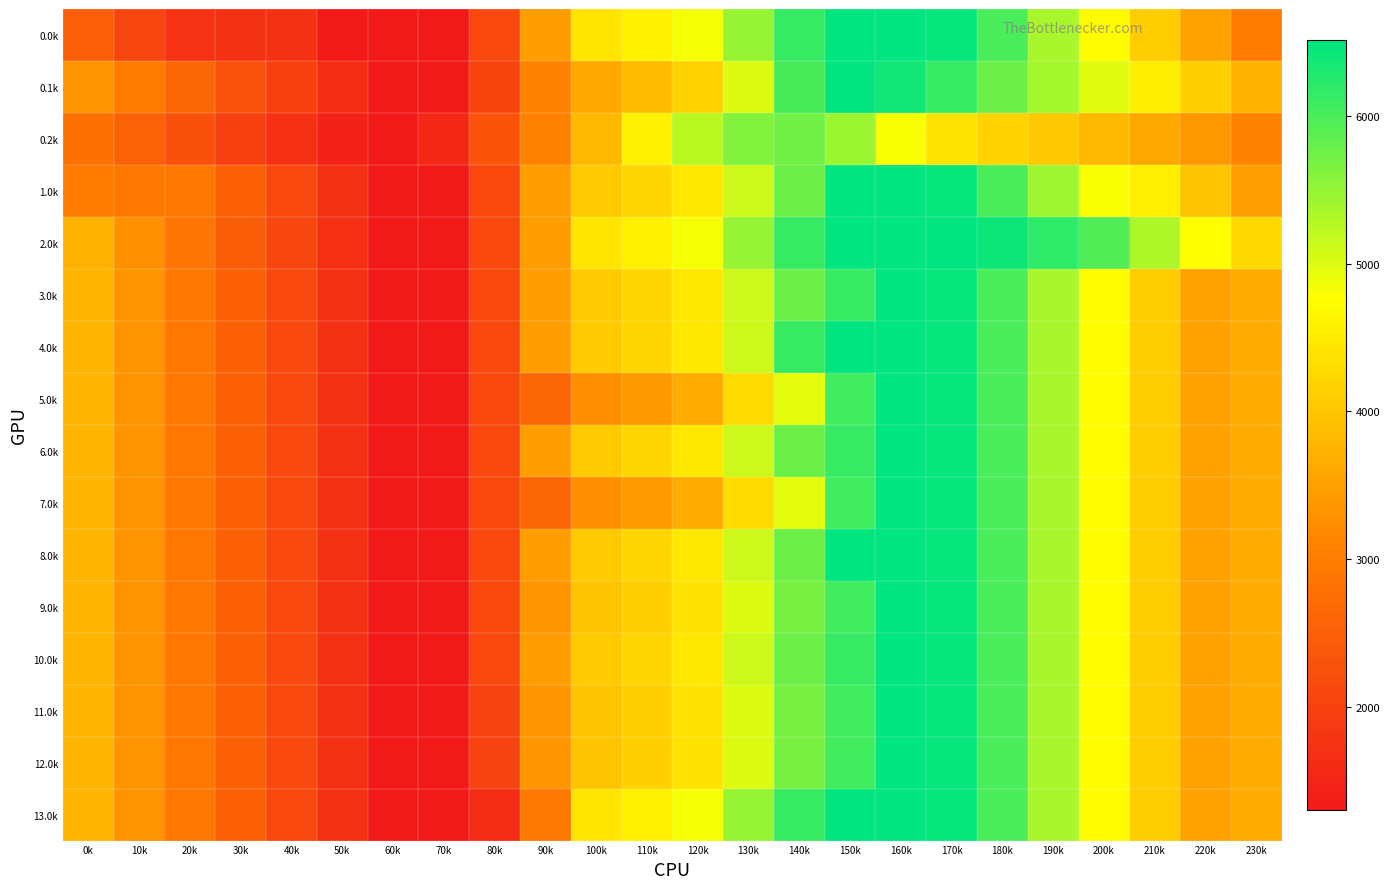

Which has a higher value, 140k or 100k?

140k